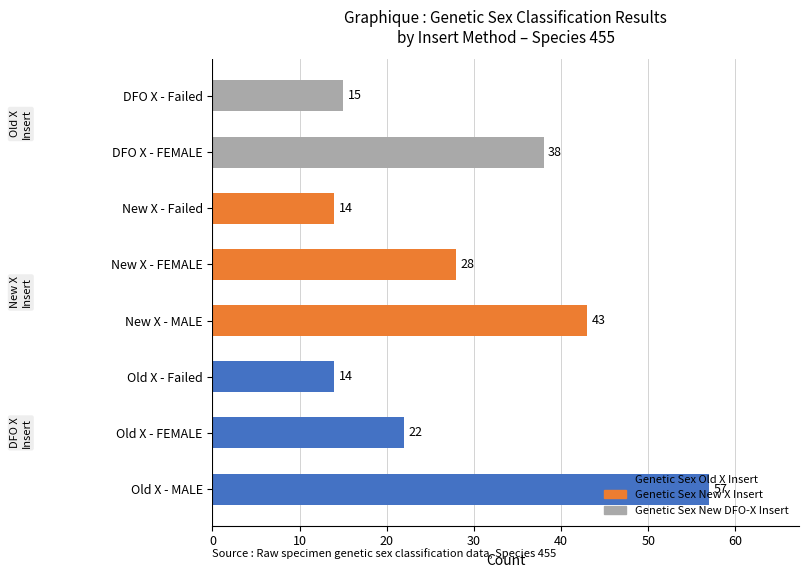

True or false: the data shows 23 at DFO X - Failed.

False